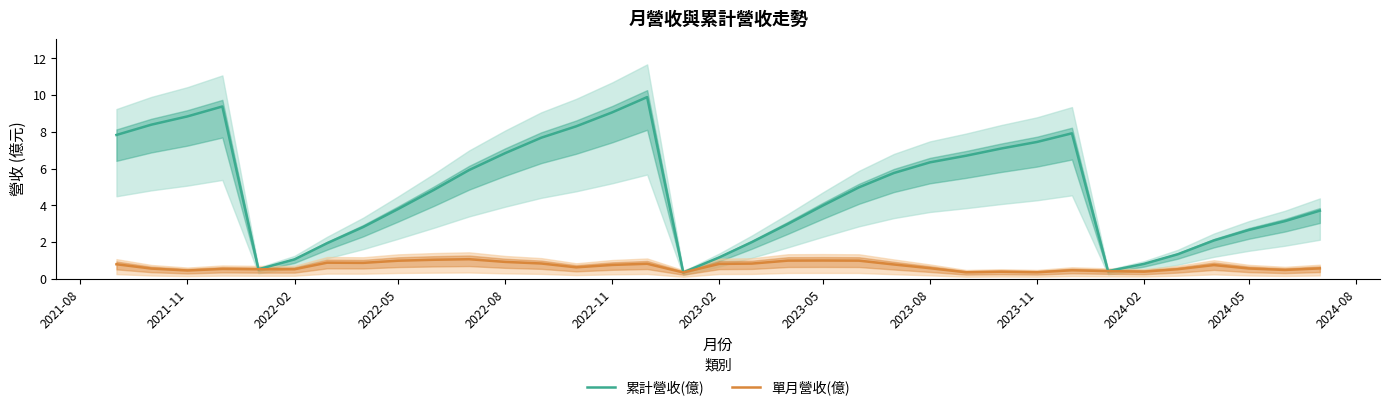

What is the maximum value shown in the chart?

9.9